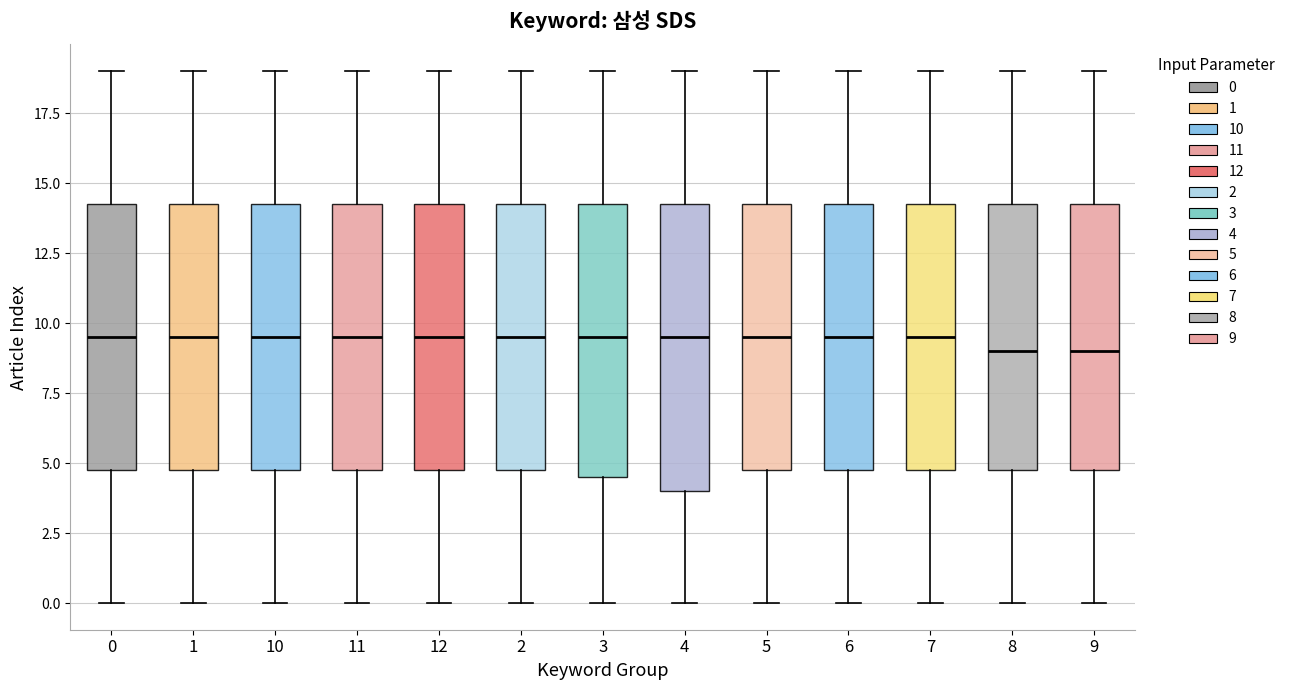

Reading left to right, read every box against the y-axis: the position of its median line, the range the box covers, and the ends of its whiskers. The values are not printed on the chart, so give them approximately, as read against the axis.

0: median 9.5, box 5.0 to 14.5, whiskers 0.0 to 19.0
1: median 9.5, box 5.0 to 14.5, whiskers 0.0 to 19.0
10: median 9.5, box 5.0 to 14.5, whiskers 0.0 to 19.0
11: median 9.5, box 5.0 to 14.5, whiskers 0.0 to 19.0
12: median 9.5, box 5.0 to 14.5, whiskers 0.0 to 19.0
2: median 9.5, box 5.0 to 14.5, whiskers 0.0 to 19.0
3: median 9.5, box 4.5 to 14.5, whiskers 0.0 to 19.0
4: median 9.5, box 4.0 to 14.5, whiskers 0.0 to 19.0
5: median 9.5, box 5.0 to 14.5, whiskers 0.0 to 19.0
6: median 9.5, box 5.0 to 14.5, whiskers 0.0 to 19.0
7: median 9.5, box 5.0 to 14.5, whiskers 0.0 to 19.0
8: median 9.0, box 5.0 to 14.5, whiskers 0.0 to 19.0
9: median 9.0, box 5.0 to 14.5, whiskers 0.0 to 19.0